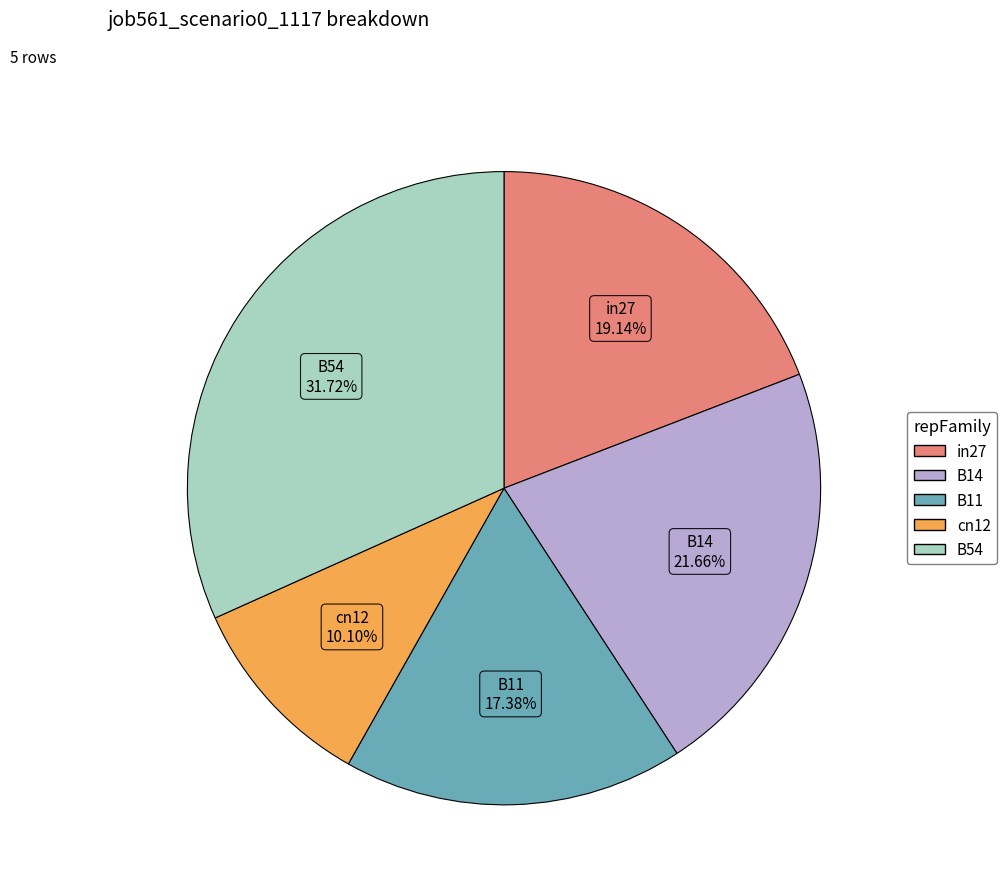

Between B54 and B14, which is larger?

B54